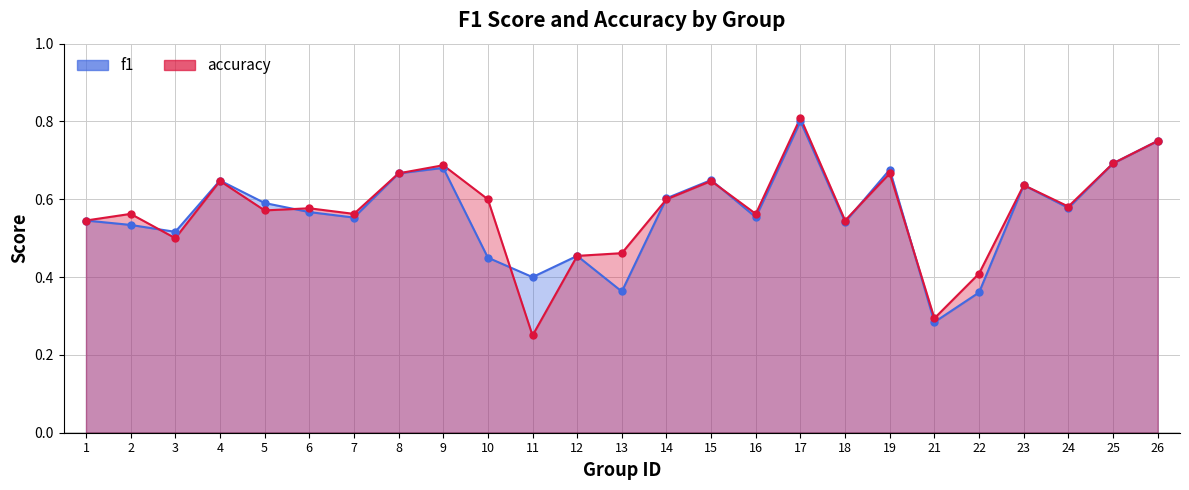

What is the total value across all series at 3?

1.0